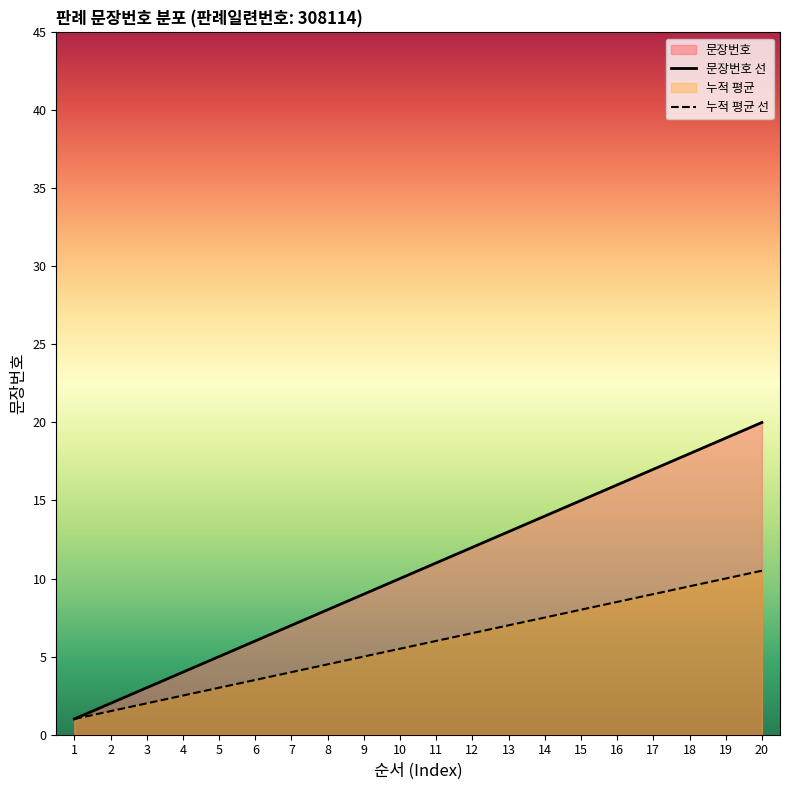

Rank the categories by value from lowest to highest.

1, 2, 3, 4, 5, 6, 7, 8, 9, 10, 11, 12, 13, 14, 15, 16, 17, 18, 19, 20